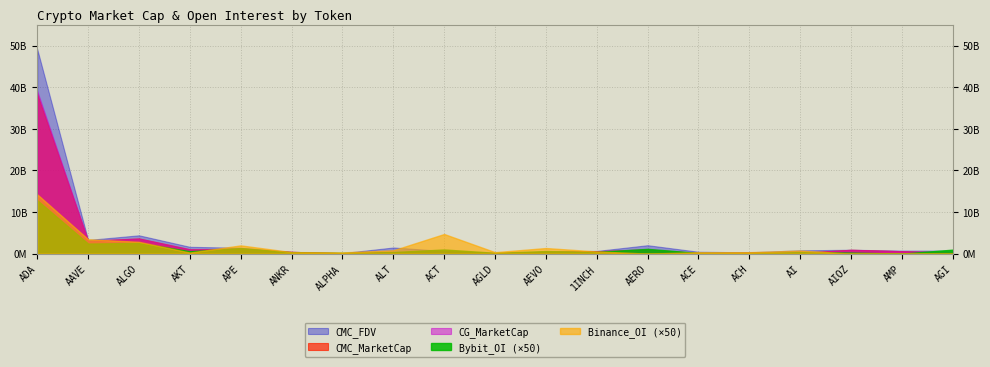

How many categories are shown in the chart?

19